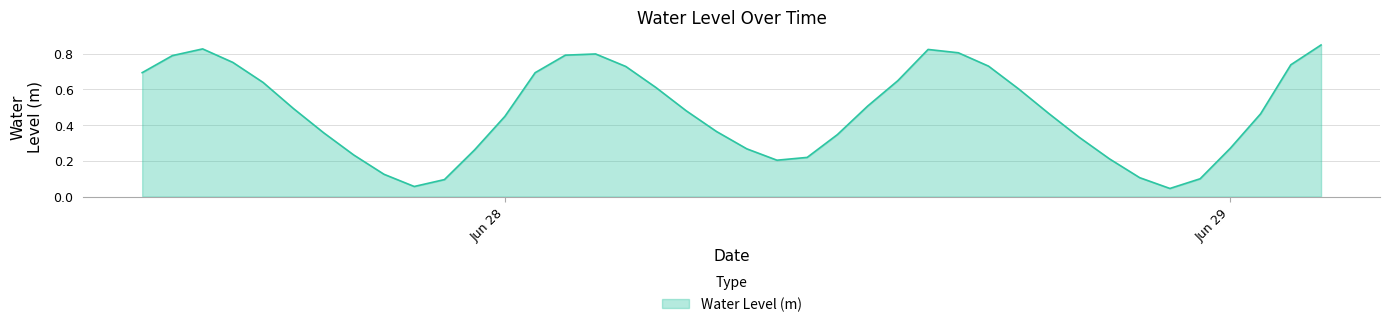

True or false: the data has more than 0 interior local peaks.

True